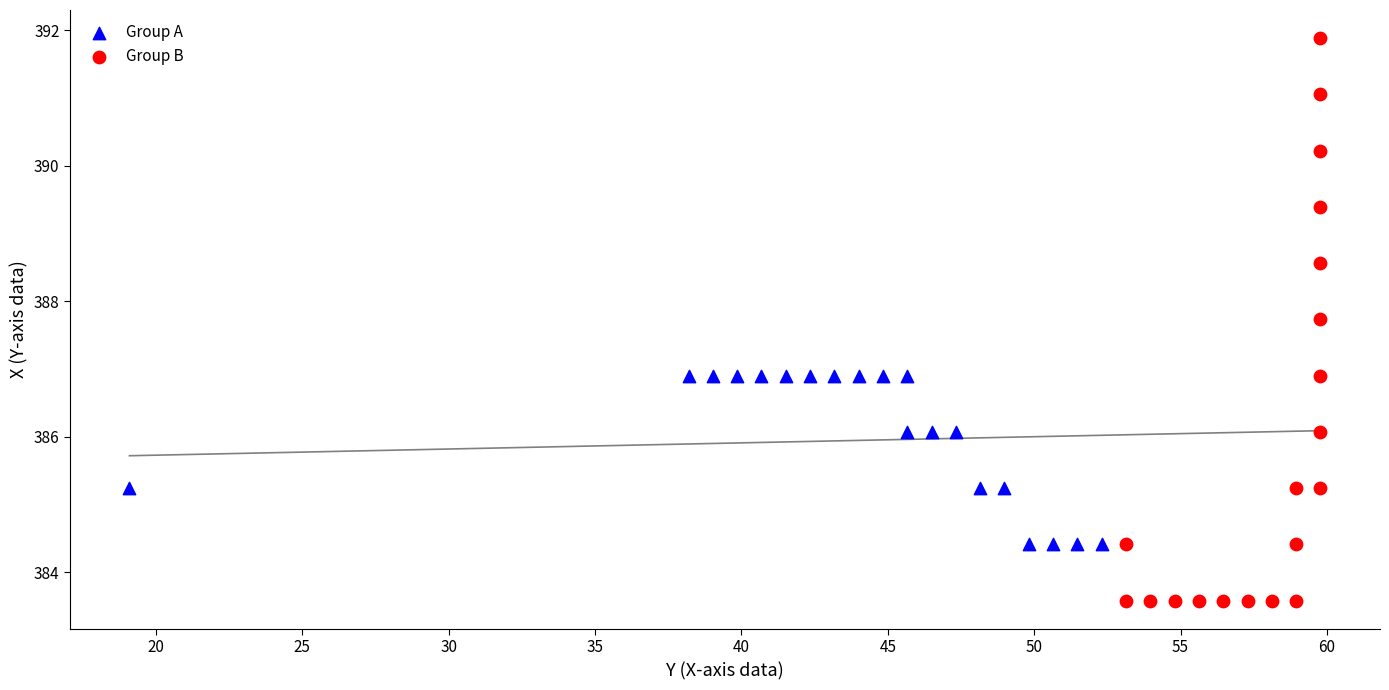

Which series contains the lowest Y value?

Group B